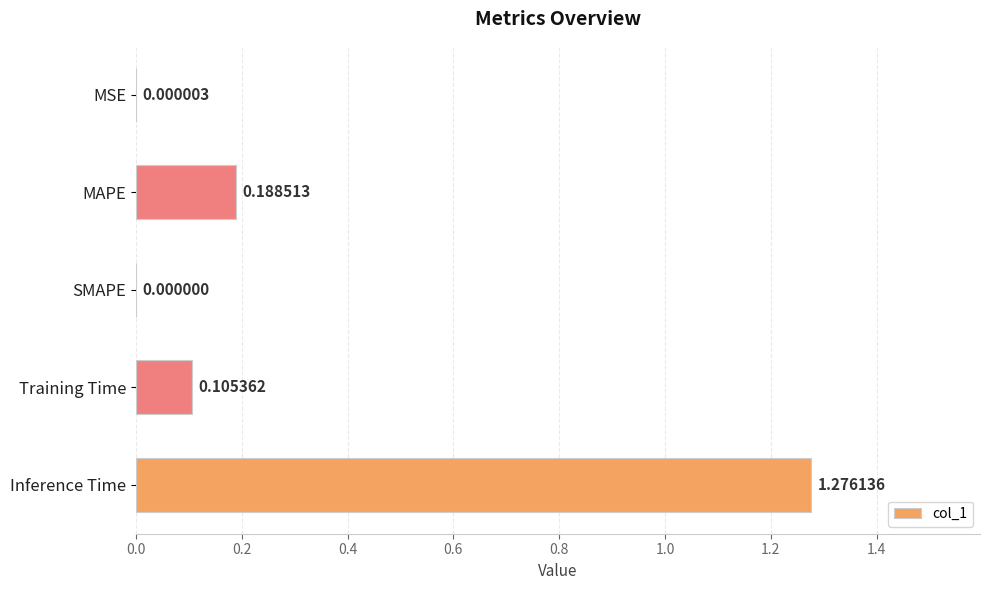

What is the change in value from SMAPE to Training Time?

+0.1